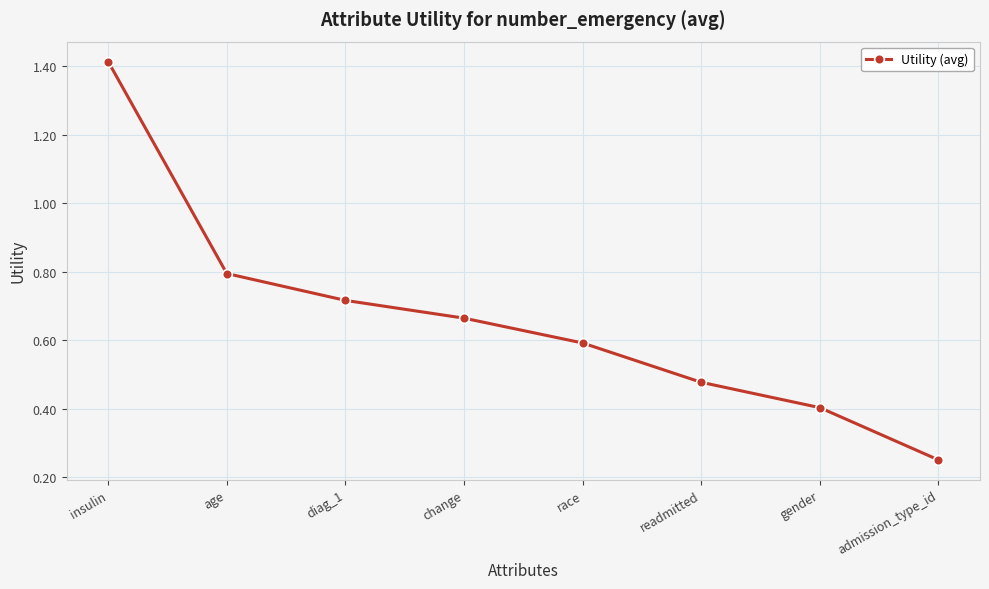

What is the label of the 3rd point from the right?

readmitted